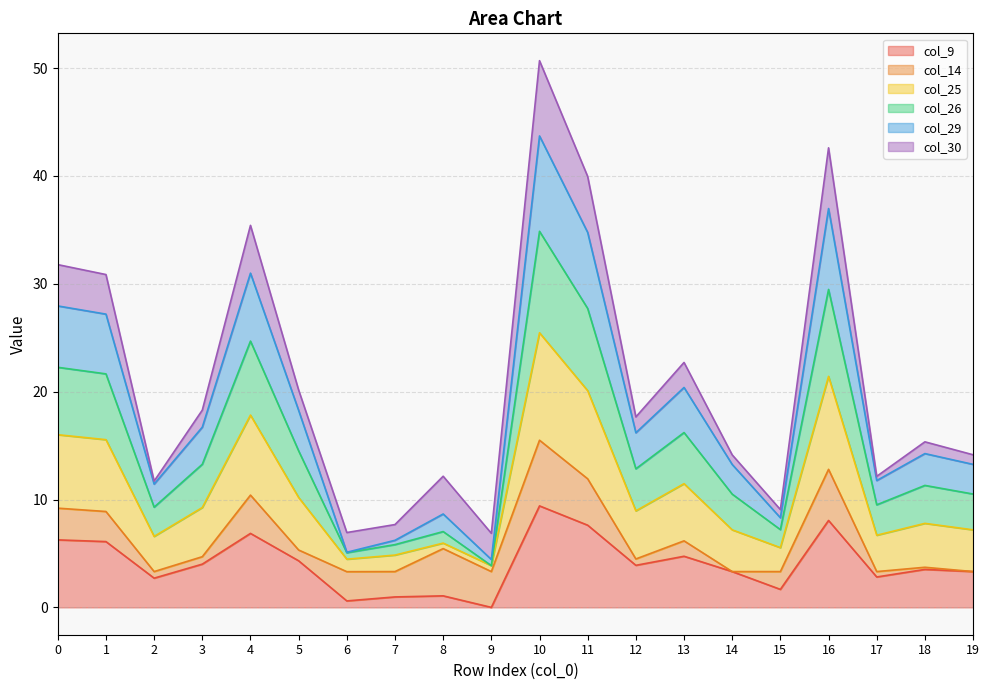

At which category is the sum across all series the highest?

10